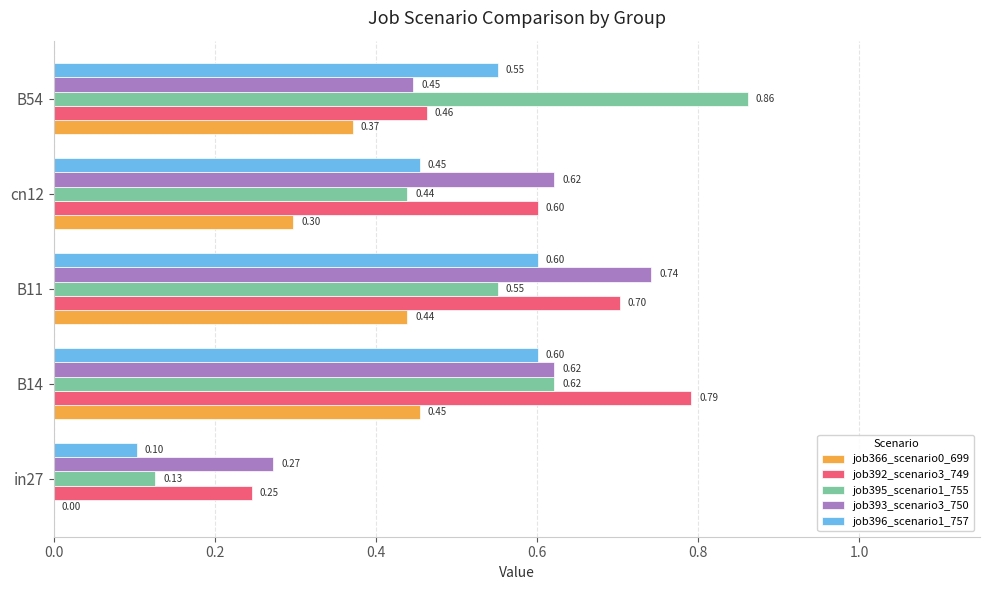

Is the value of job366_scenario0_699 at B11 greater than the value of job395_scenario1_755 at in27?

Yes